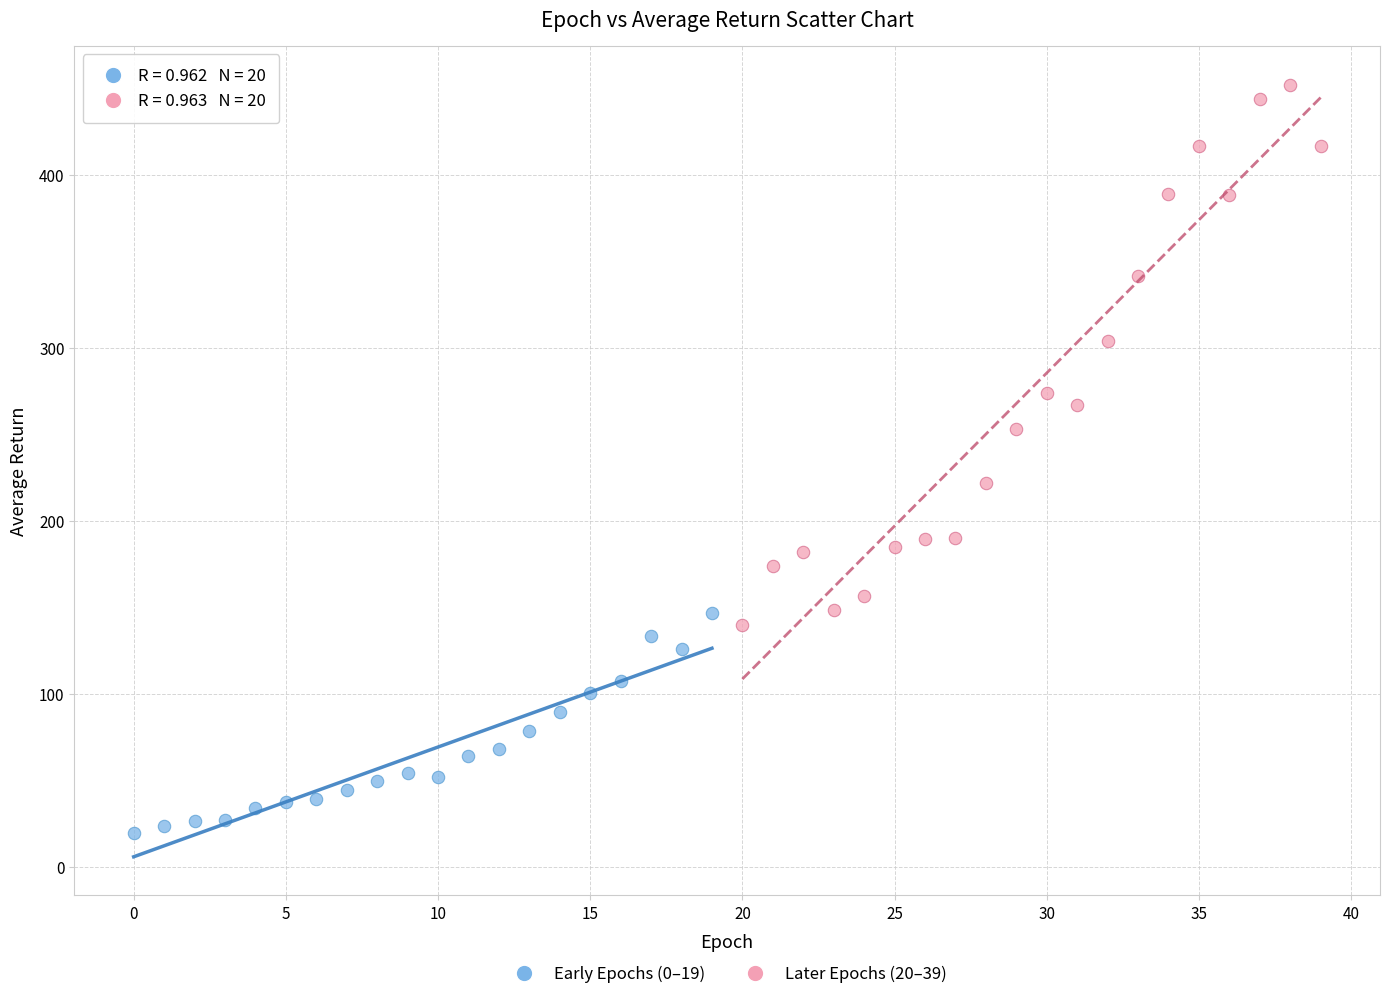

Which series contains the lowest Y value?

Early Epochs (0–19)